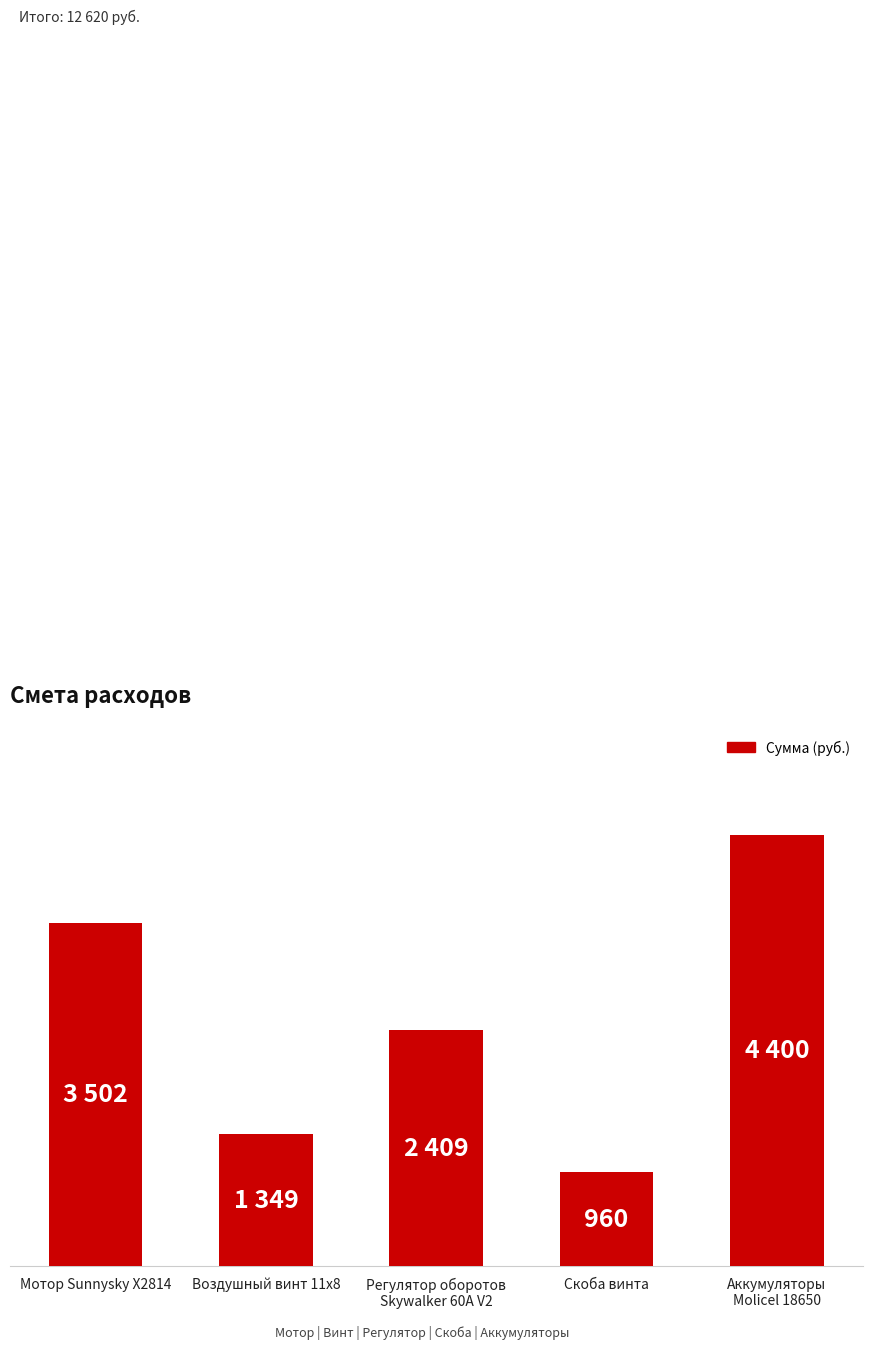

Does the chart contain any negative values?

No